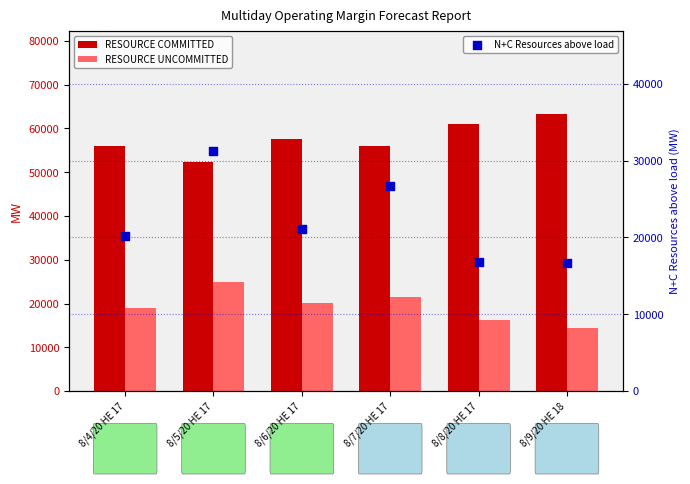

Is the value of RESOURCE UNCOMMITTED at 8/5/20 HE 17 greater than the value of N+C Resources above load at 8/4/20 HE 17?

Yes